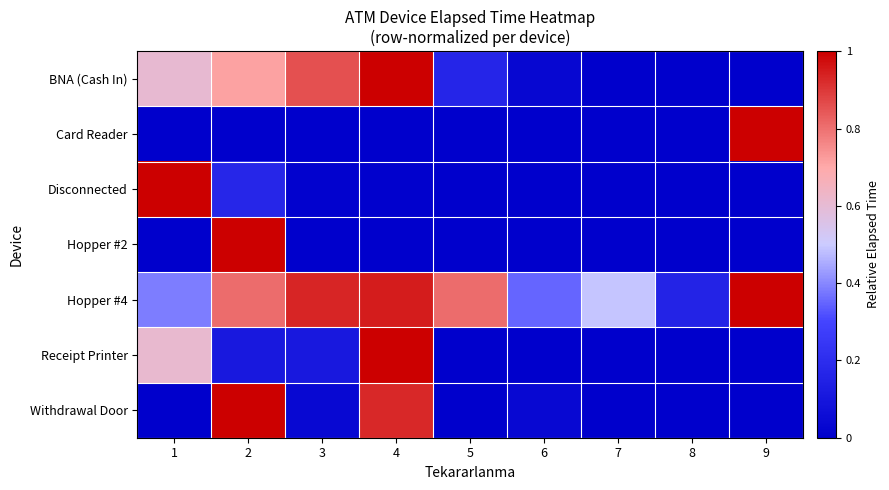

Reading right to left, what are all the values shown in this chart?

BNA (Cash In): 9=0.0	8=0.0	7=0.0	6=0.0	5=0.2	4=1.0	3=0.9	2=0.7	1=0.6
Card Reader: 9=1.0	8=0.0	7=0.0	6=0.0	5=0.0	4=0.0	3=0.0	2=0.0	1=0.0
Disconnected: 9=0.0	8=0.0	7=0.0	6=0.0	5=0.0	4=0.0	3=0.0	2=0.2	1=1.0
Hopper #2: 9=0.0	8=0.0	7=0.0	6=0.0	5=0.0	4=0.0	3=0.0	2=1.0	1=0.0
Hopper #4: 9=1.0	8=0.2	7=0.5	6=0.4	5=0.8	4=0.9	3=0.9	2=0.8	1=0.4
Receipt Printer: 9=0.0	8=0.0	7=0.0	6=0.0	5=0.0	4=1.0	3=0.1	2=0.1	1=0.6
Withdrawal Door: 9=0.0	8=0.0	7=0.0	6=0.0	5=0.0	4=0.9	3=0.0	2=1.0	1=0.0